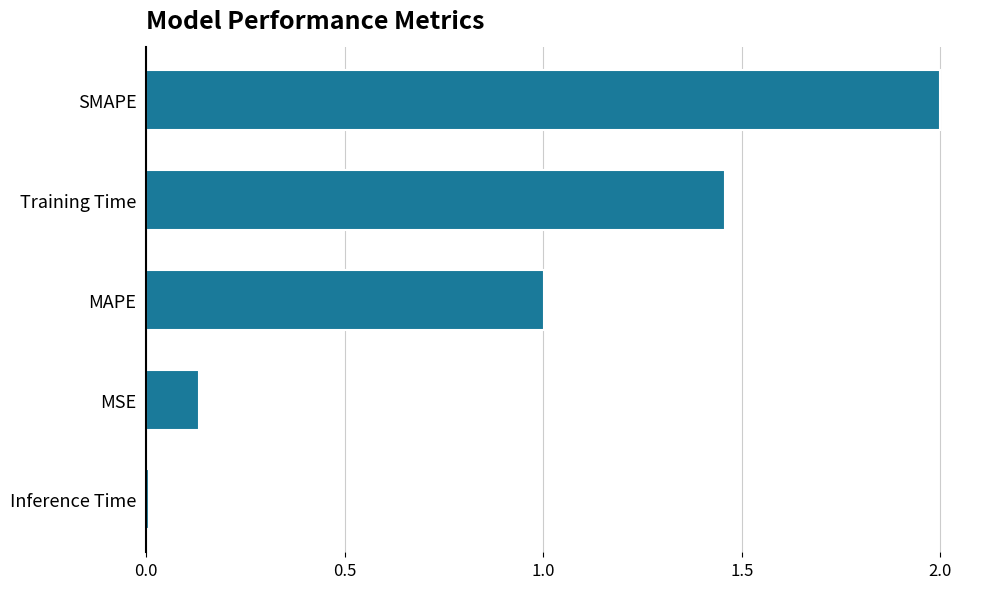

The value at SMAPE is 3.3. True or false?

False